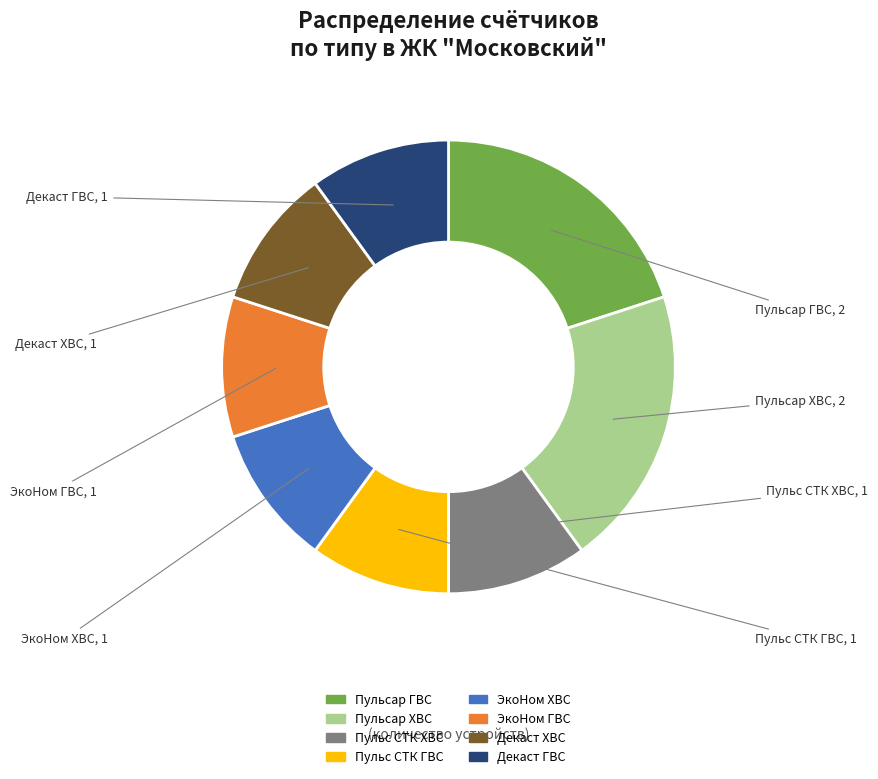

Count the number of slices in the pie.

8